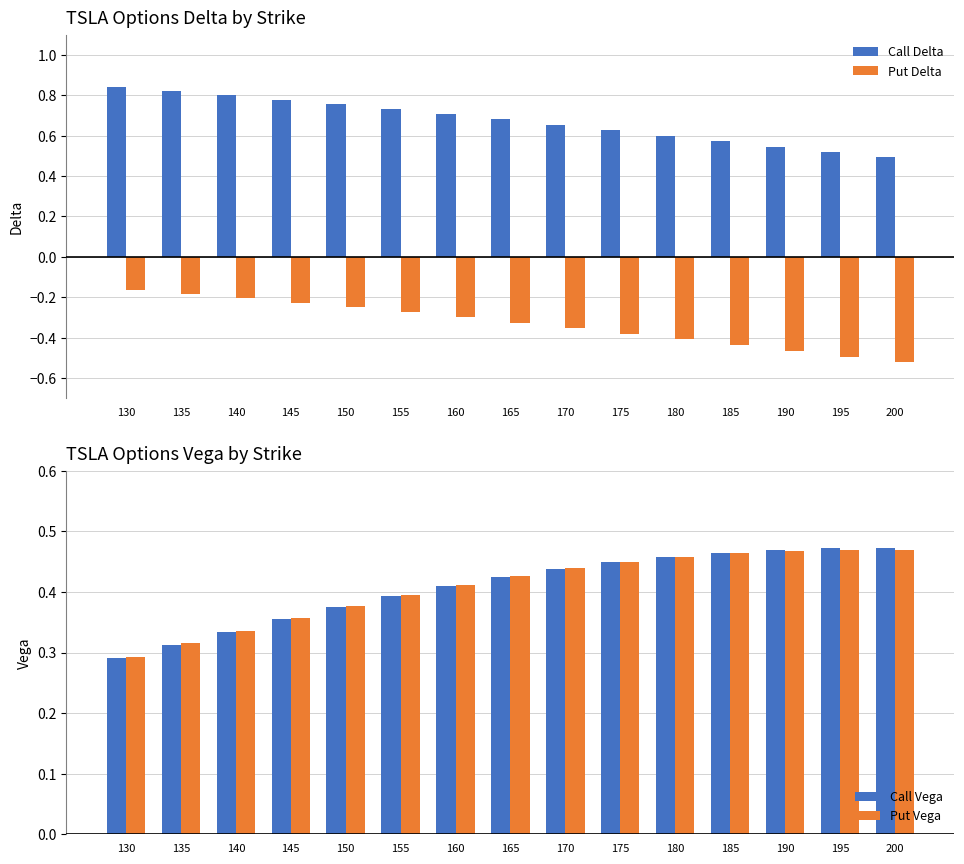

How many series are shown in this chart?

4